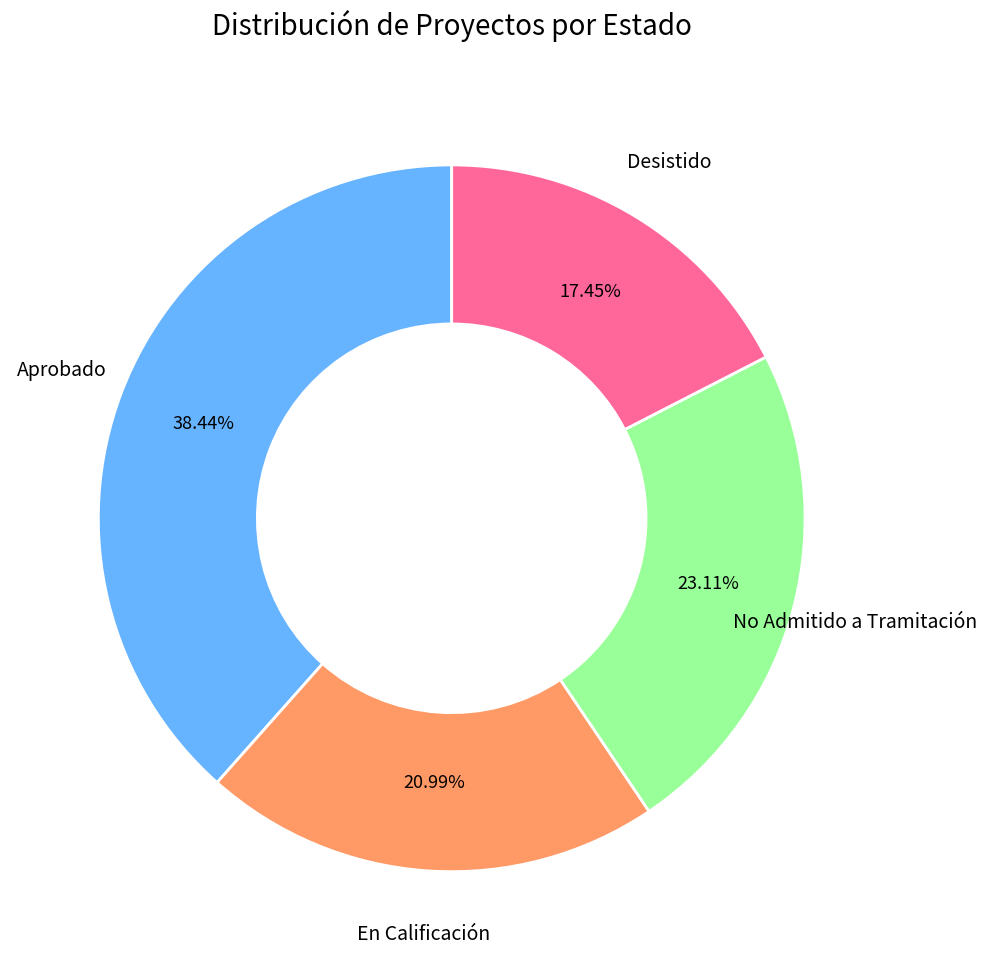

Between Aprobado and En Calificación, which is larger?

Aprobado